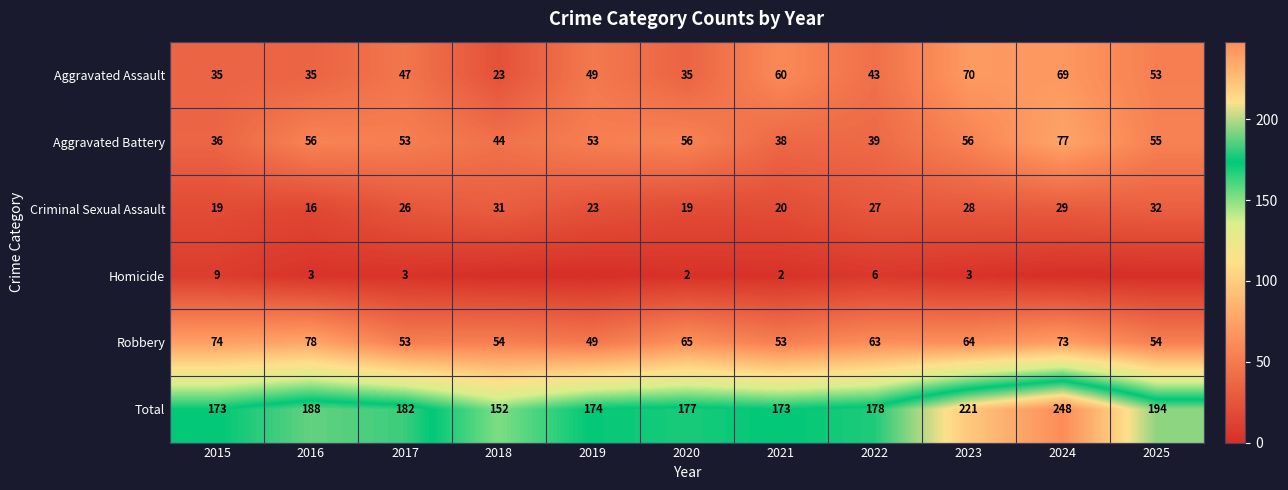

Is the value of Homicide at 2021 greater than the value of Aggravated Assault at 2015?

No